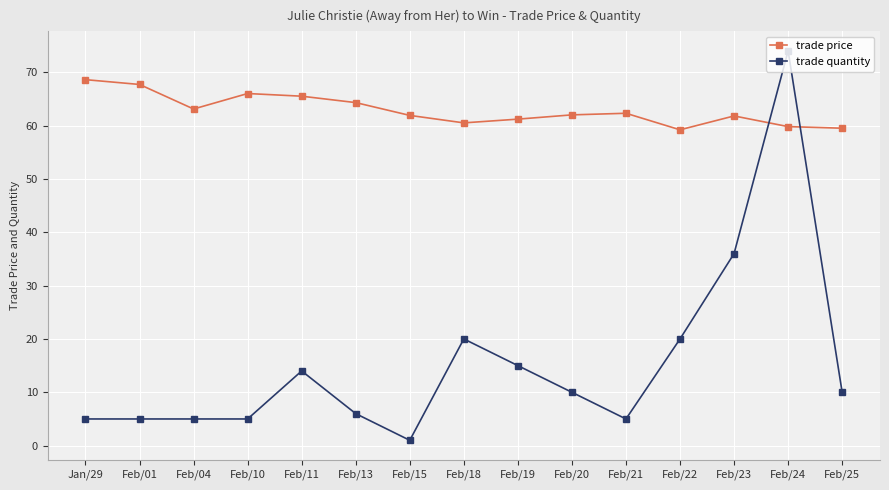

What is the difference between the maximum and minimum values in the trade price series?

9.4